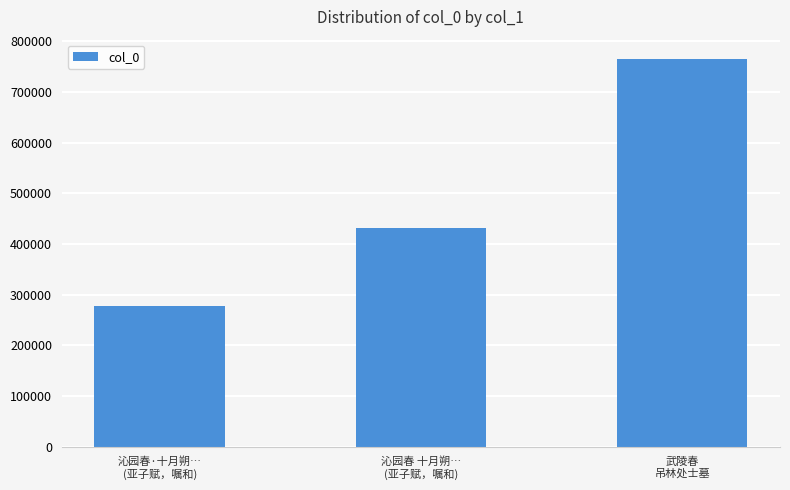

The value at 沁园春·十月朔…
(亚子赋，嘱和) is 89765. True or false?

False